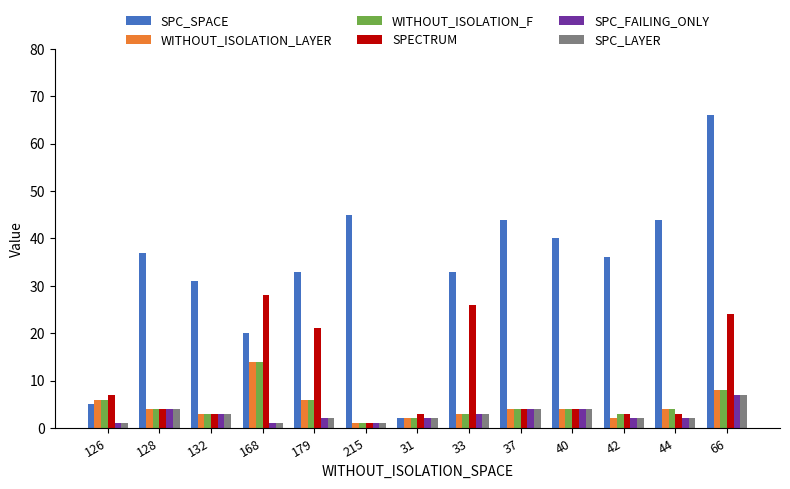

What is the sum of all SPECTRUM values?

131